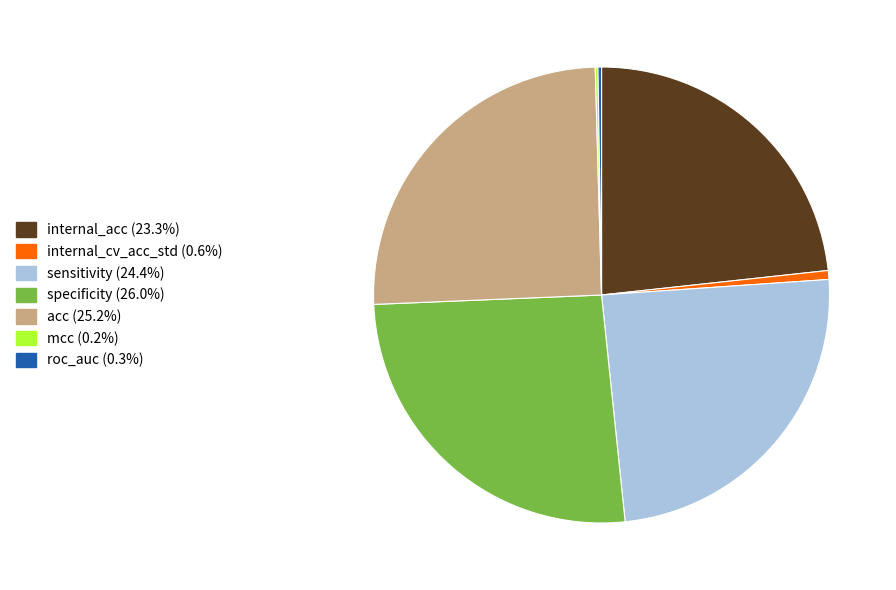

Is acc the majority of the pie?

No